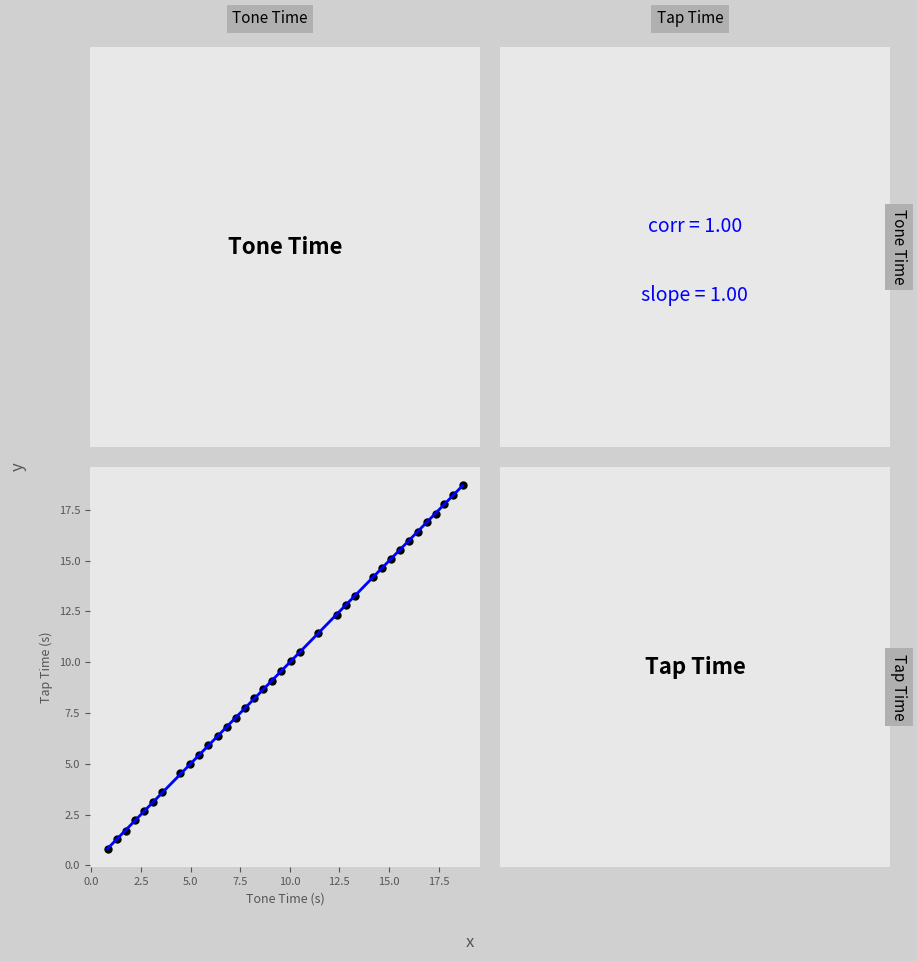

What is the range of X values (max minus min)?

17.9